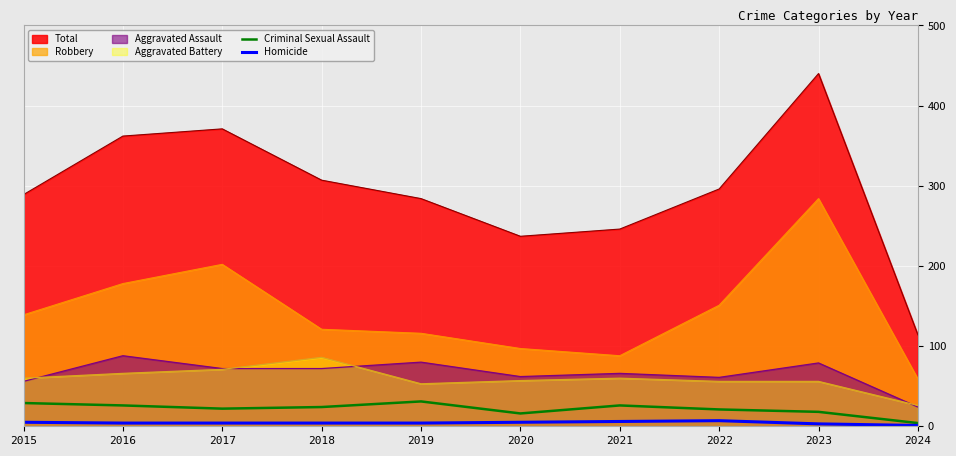

True or false: Homicide has a value of 3 at 2016.

False